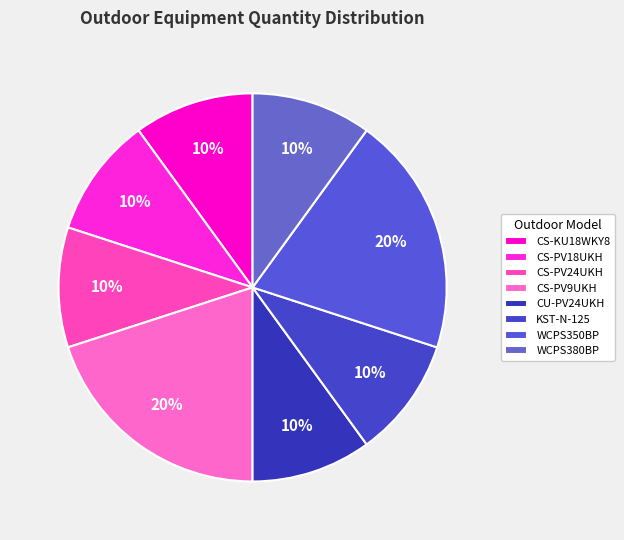

To the nearest percent, what percentage of the pie is WCPS380BP?

10%